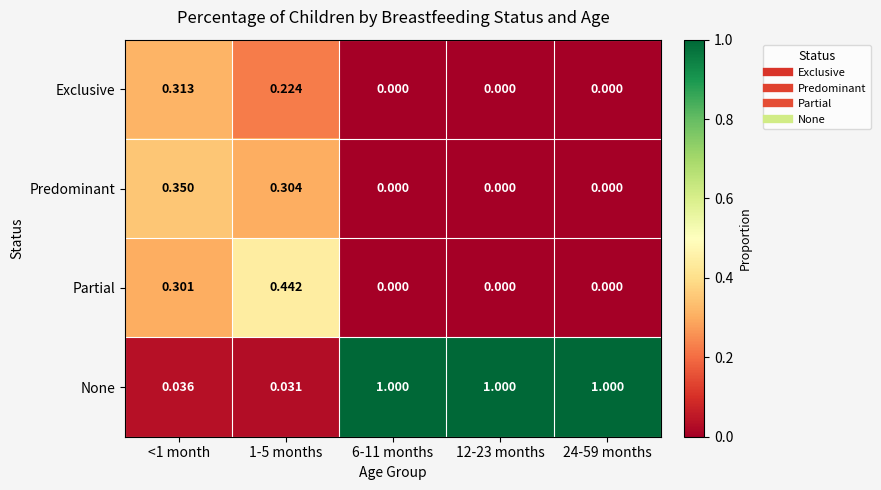

Rank the series at 1-5 months from lowest to highest value.

None, Exclusive, Predominant, Partial